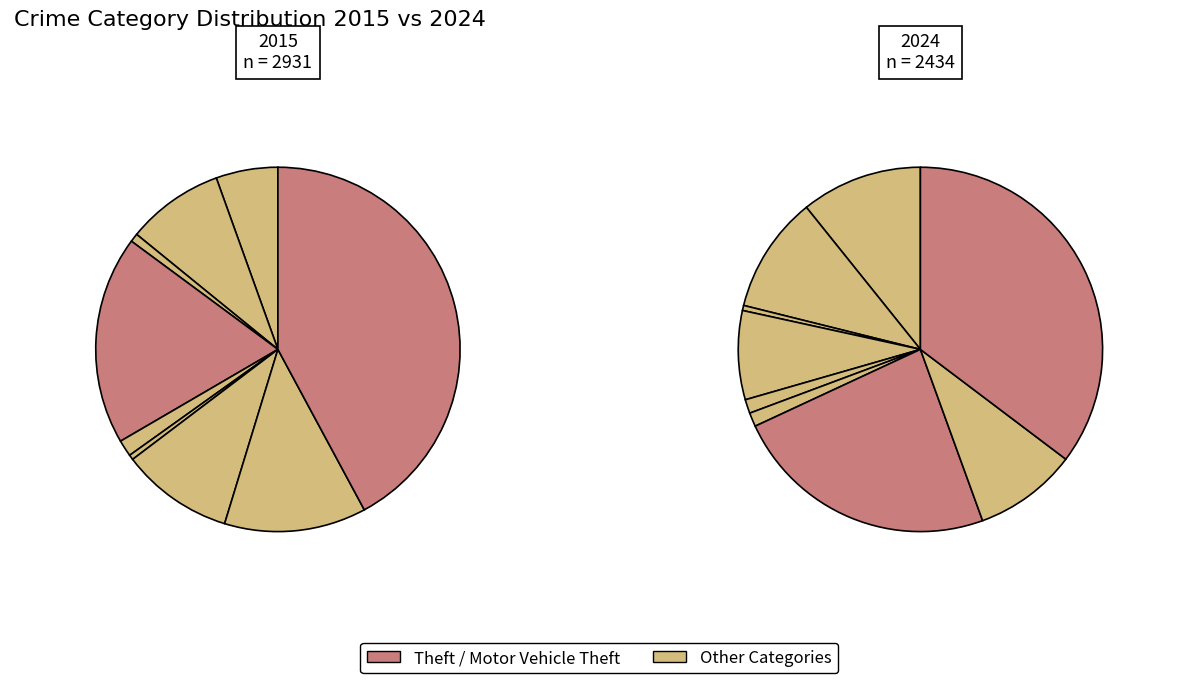

Is the sum of Burglary and Aggravated Assault greater than half?

No